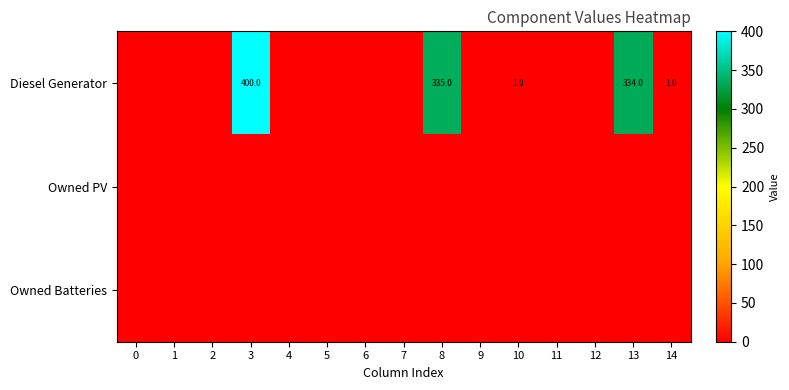

Is it true that Diesel Generator equals 1 at 10?

True